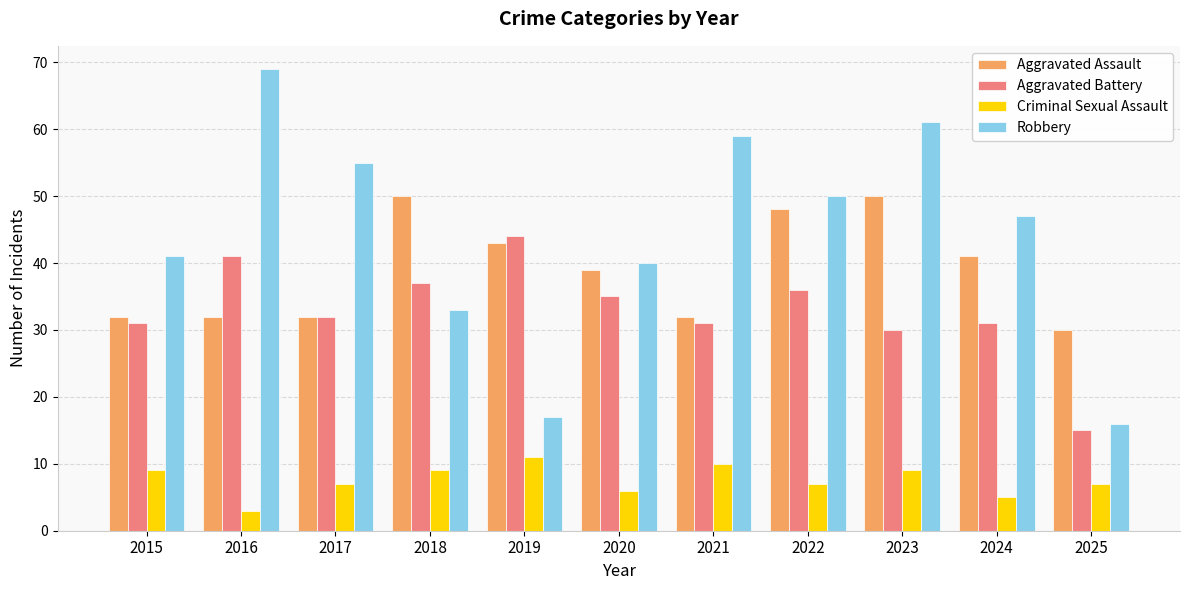

What is the value of the Aggravated Assault bar at the 3rd from the left?

32